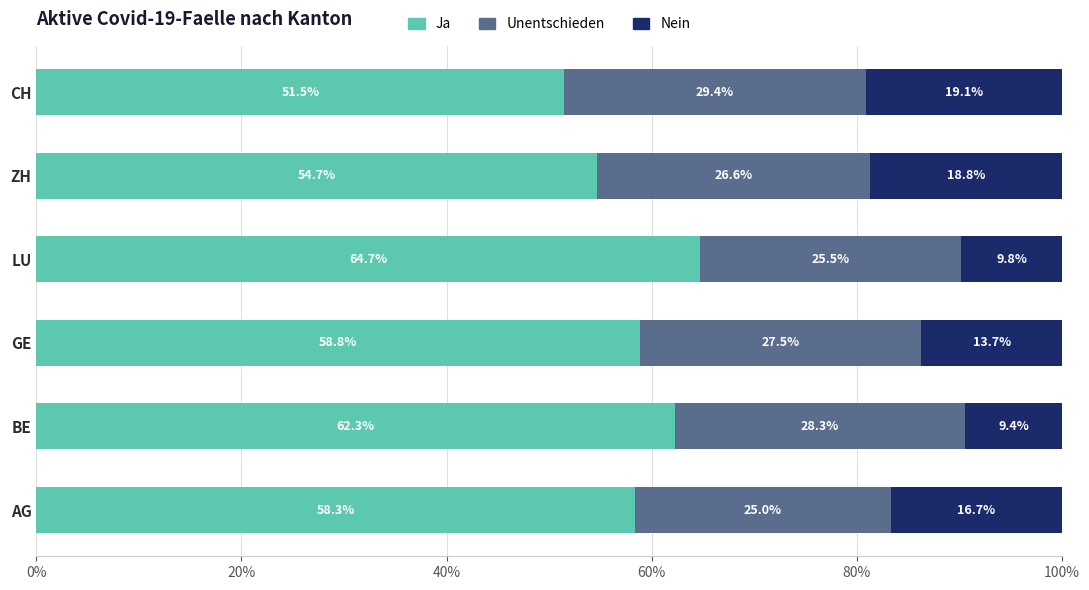

List the labels in order of Ja value, smallest first.

CH, ZH, AG, GE, BE, LU